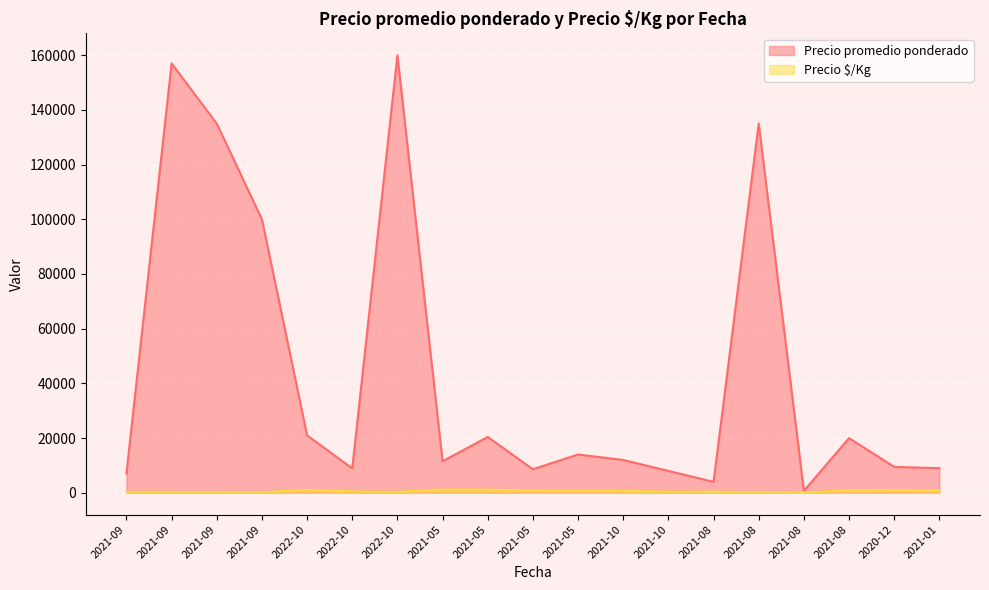

Where is Precio promedio ponderado nearest to the value 80350?

2021-09